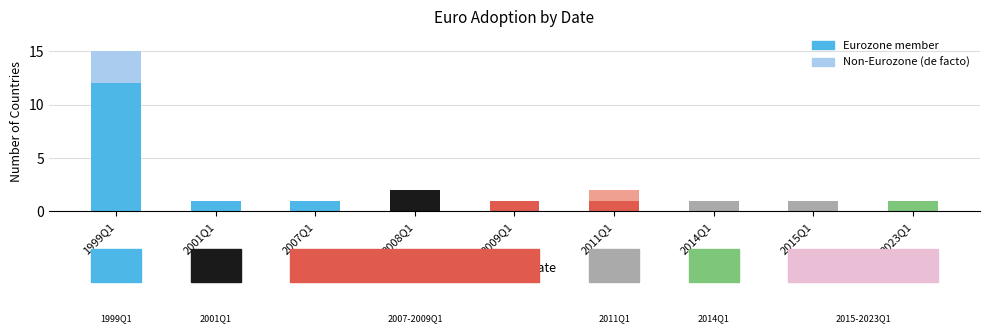

What is the ratio of the value at 2009Q1 to the value at 2008Q1?

0.5